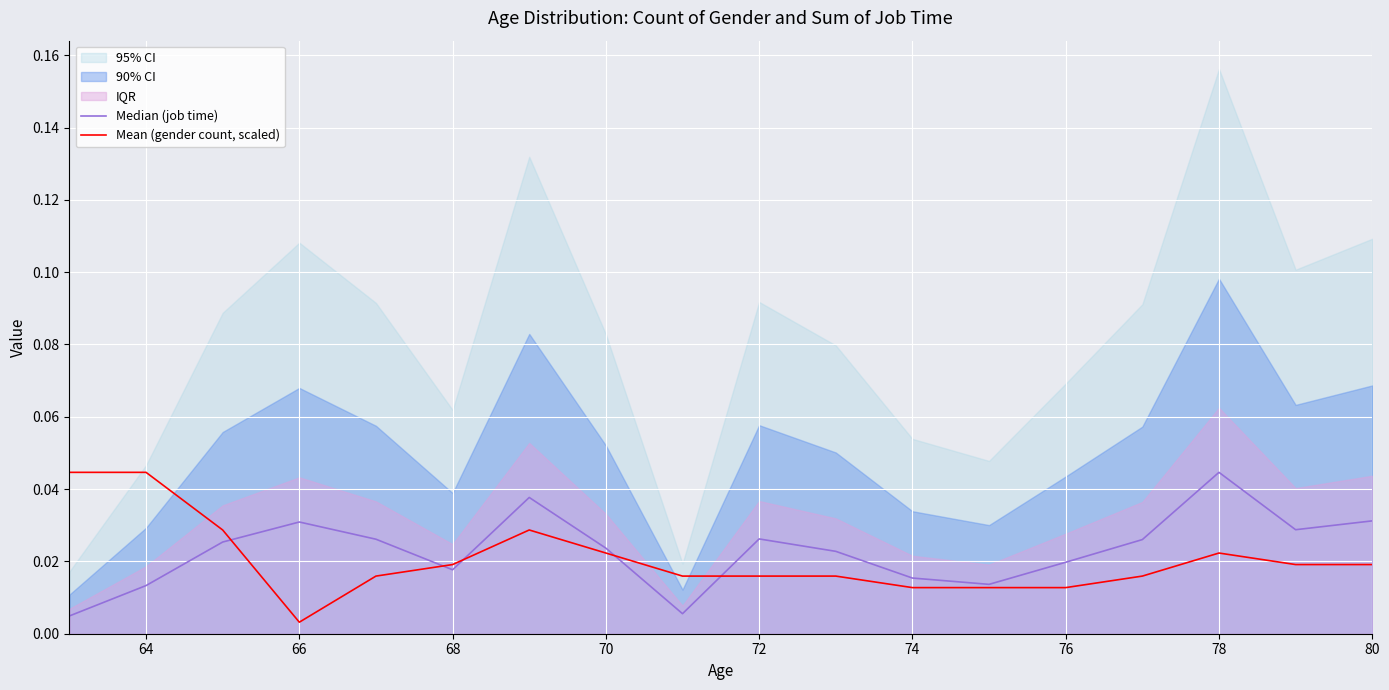

After their last crossing, which series has the higher values: Median (job time) or Mean (gender count, scaled)?

Median (job time)